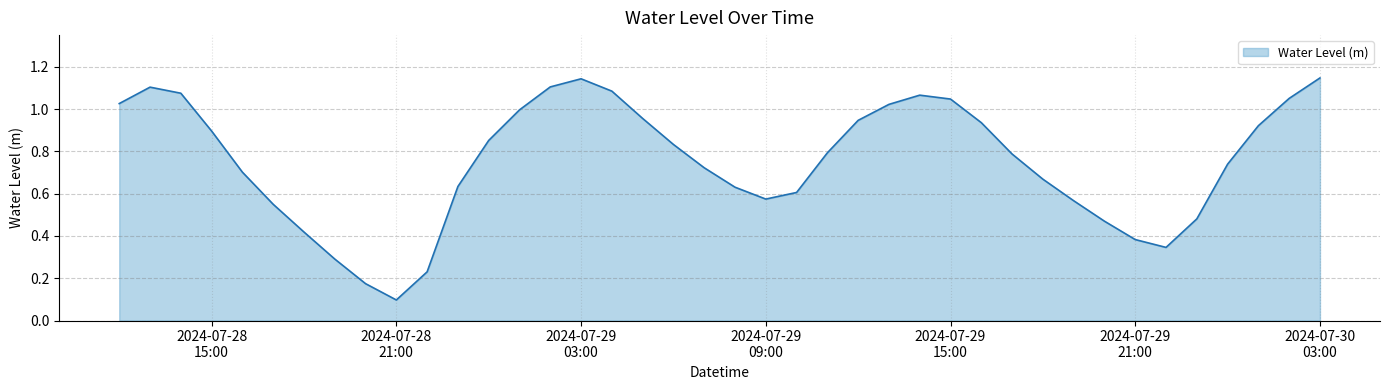

List the labels in order of value, largest first.

2024-07-30 03:00:00, 2024-07-29 03:00:00, 2024-07-29 02:00:00, 2024-07-28 13:00:00, 2024-07-29 04:00:00, 2024-07-28 14:00:00, 2024-07-29 14:00:00, 2024-07-30 02:00:00, 2024-07-29 15:00:00, 2024-07-28 12:00:00, 2024-07-29 13:00:00, 2024-07-29 01:00:00, 2024-07-29 05:00:00, 2024-07-29 12:00:00, 2024-07-29 16:00:00, 2024-07-30 01:00:00, 2024-07-28 15:00:00, 2024-07-29 00:00:00, 2024-07-29 06:00:00, 2024-07-29 11:00:00, 2024-07-29 17:00:00, 2024-07-30 00:00:00, 2024-07-29 07:00:00, 2024-07-28 16:00:00, 2024-07-29 18:00:00, 2024-07-28 23:00:00, 2024-07-29 08:00:00, 2024-07-29 10:00:00, 2024-07-29 09:00:00, 2024-07-29 19:00:00, 2024-07-28 17:00:00, 2024-07-29 23:00:00, 2024-07-29 20:00:00, 2024-07-28 18:00:00, 2024-07-29 21:00:00, 2024-07-29 22:00:00, 2024-07-28 19:00:00, 2024-07-28 22:00:00, 2024-07-28 20:00:00, 2024-07-28 21:00:00